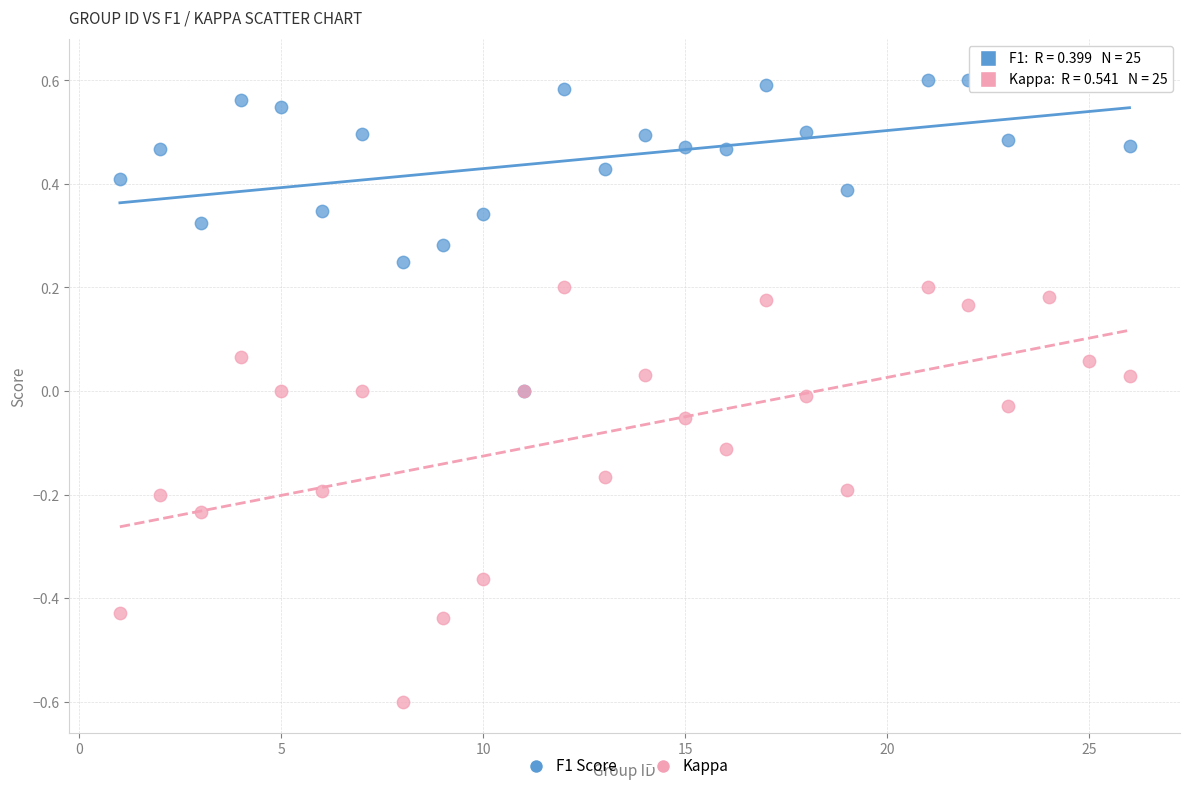

What are all the series names shown in the legend?

F1 Score, Kappa